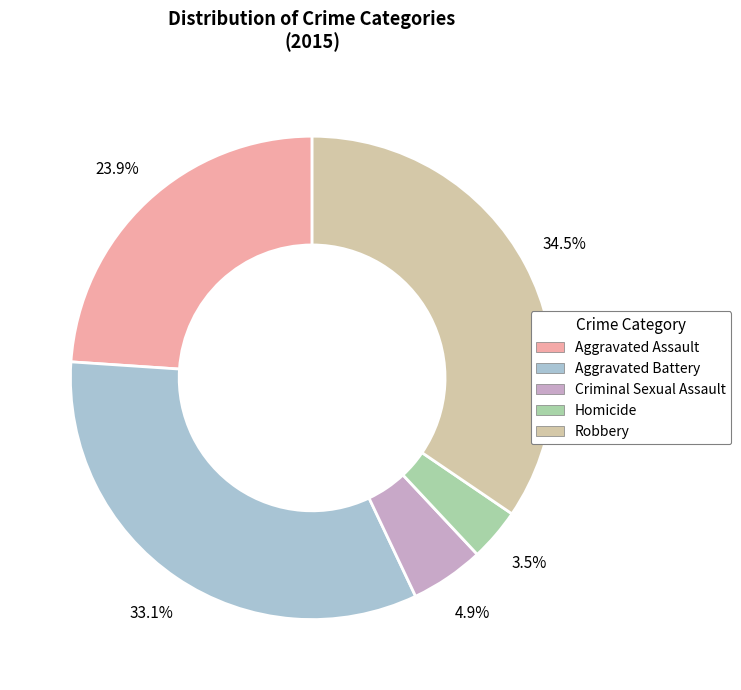

The Aggravated Battery slice represents 24% of the pie. True or false?

False